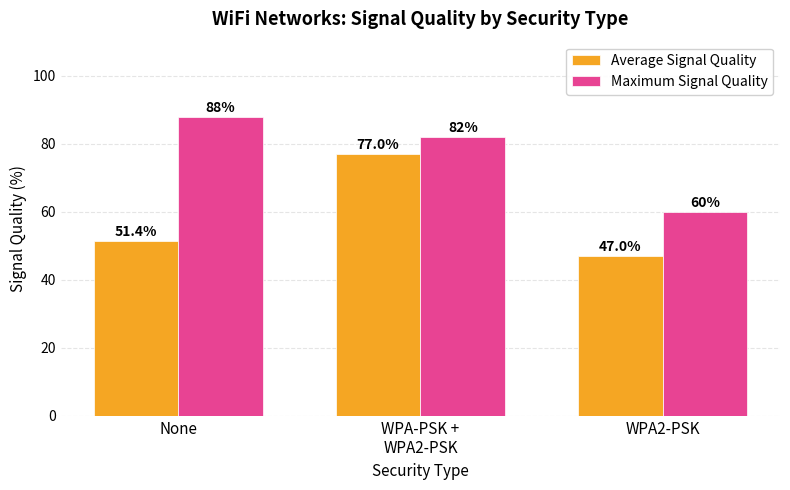

How many values in the Average Signal Quality series are below 51?

1